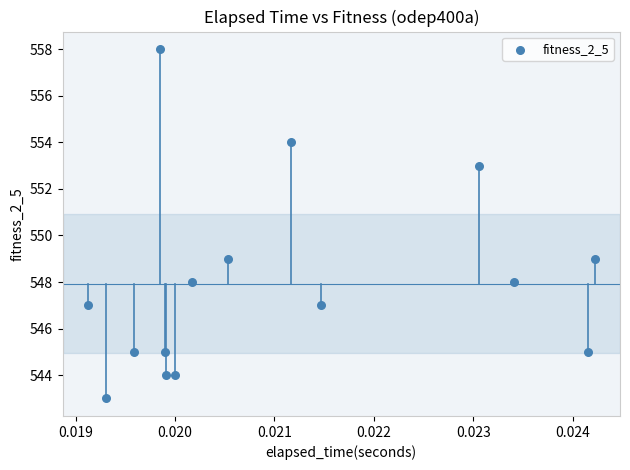

What is the range of Y values (max minus min)?

15